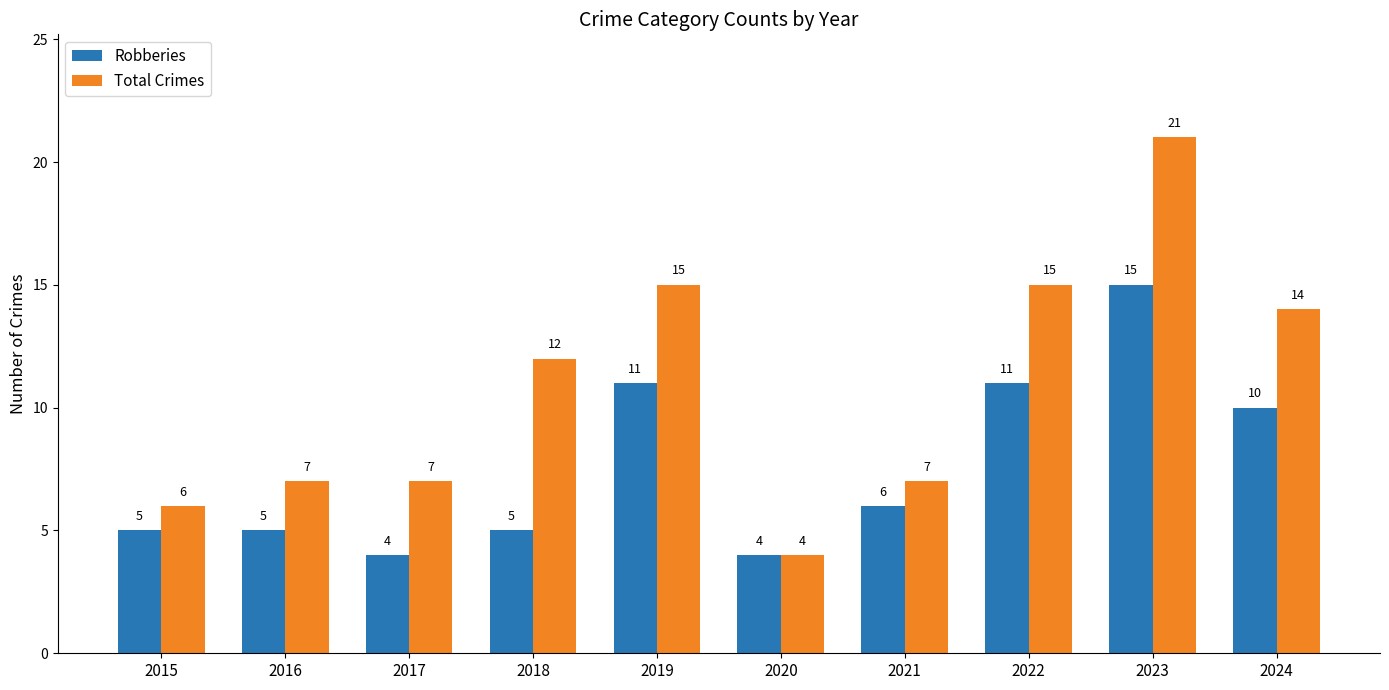

What is the average value of the Total Crimes series?

11